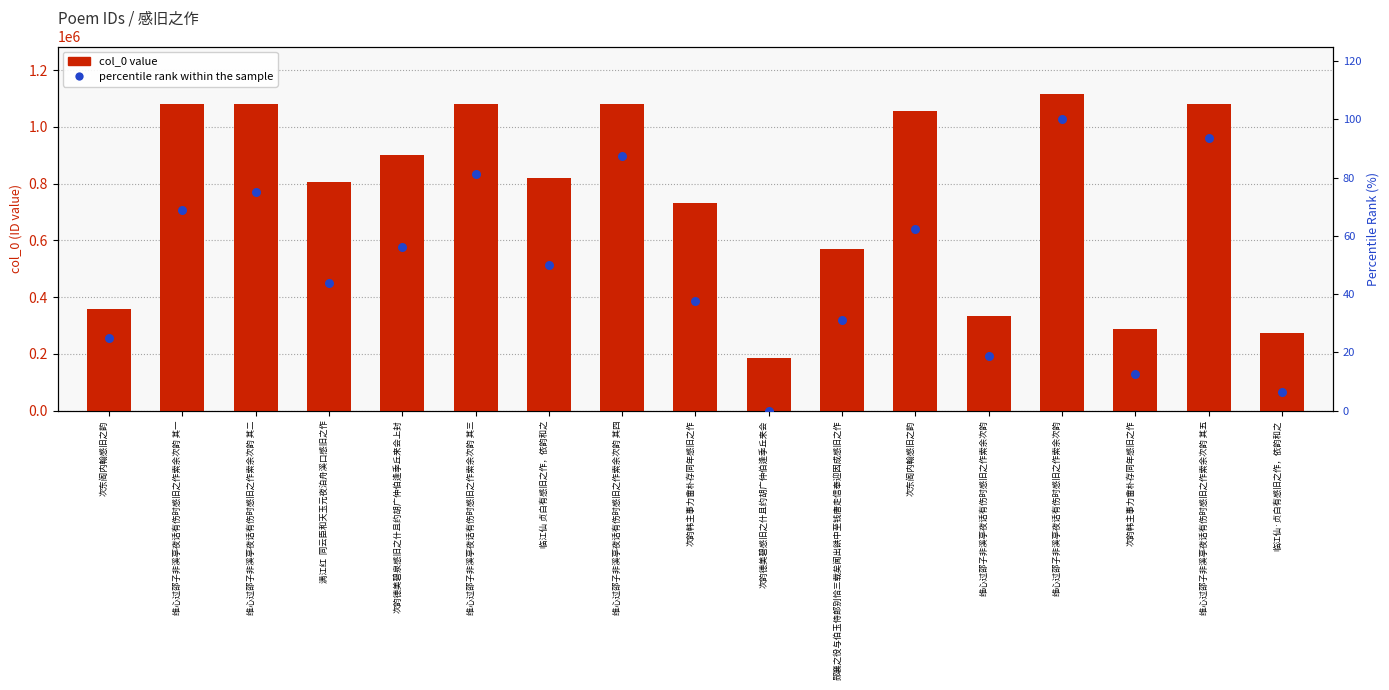

Is the value of percentile rank within the sample at 维心过邵子非溪亭夜话有伤时感旧之作索余次韵 其二 greater than the value of col_0 value at 次韵韩主事力畬朴存同年感旧之作?

No